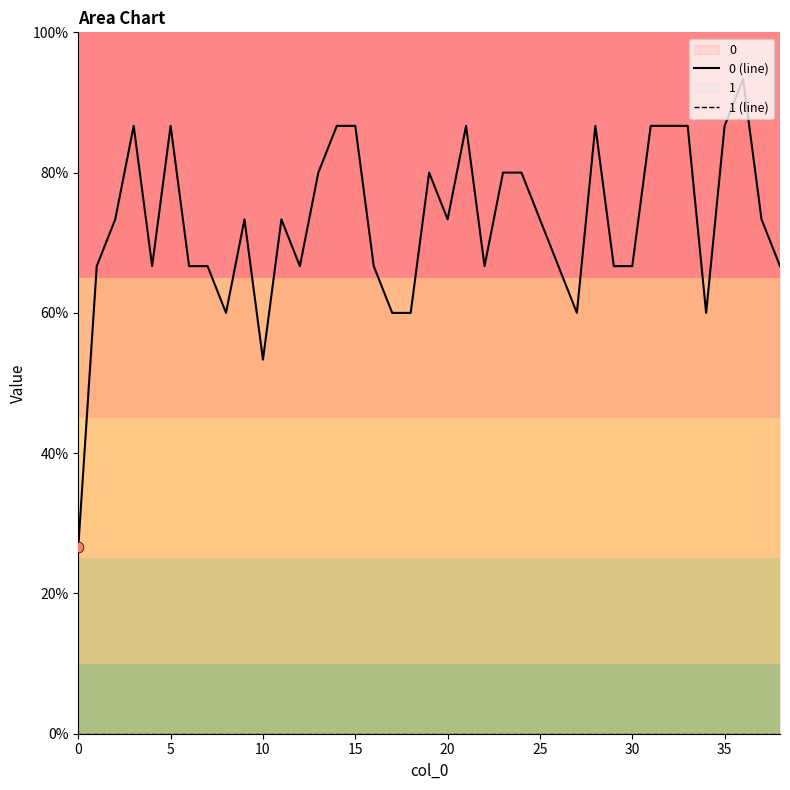

At which category is the sum across all series the highest?

36